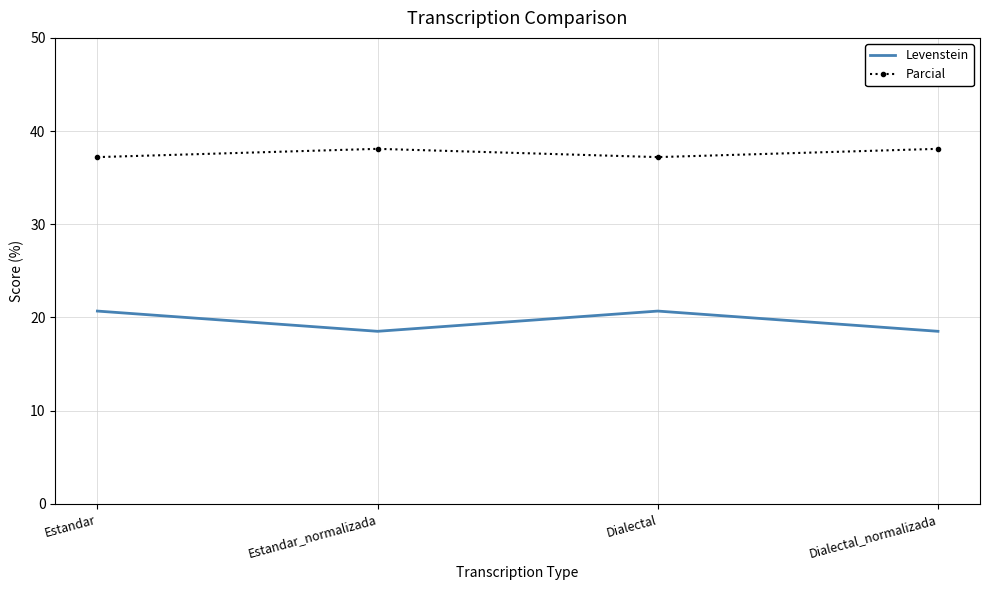

What is the average value of the Parcial series?

37.7